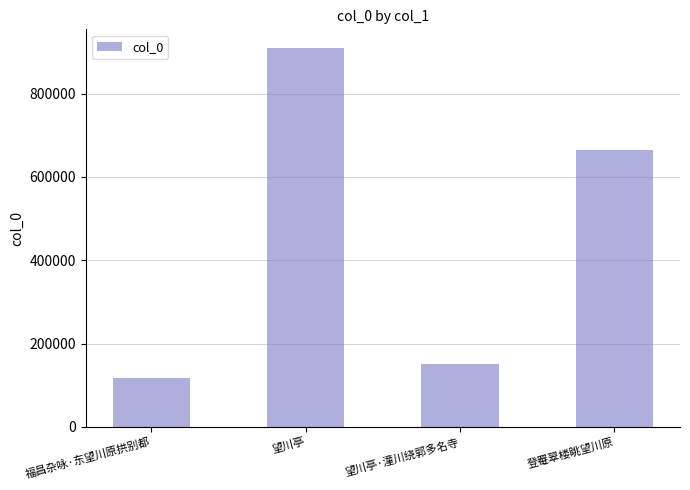

The chart shows a value of 116453 at 福昌杂咏·东望川原拱别都. True or false?

True